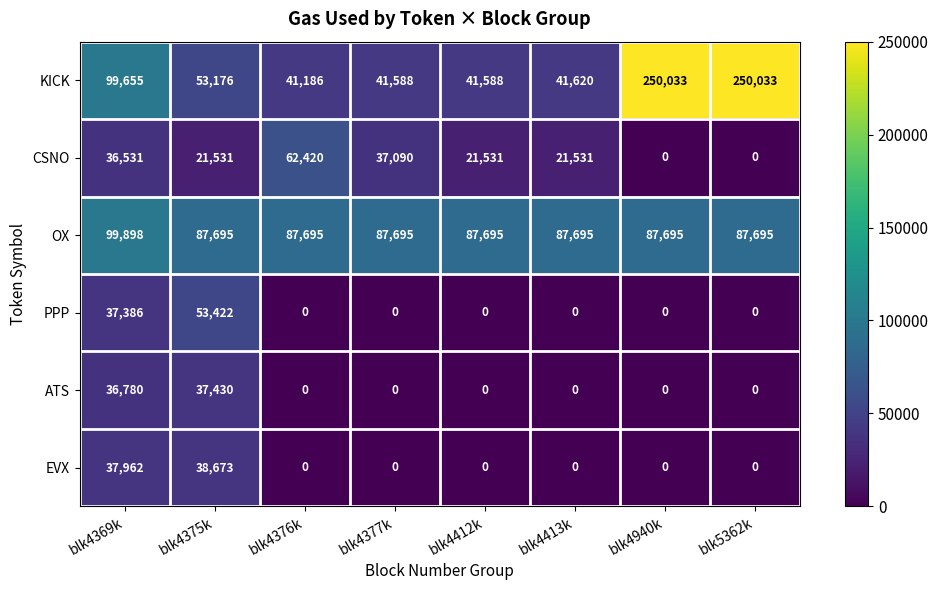

Which category has the highest value in the EVX series?

blk4375k